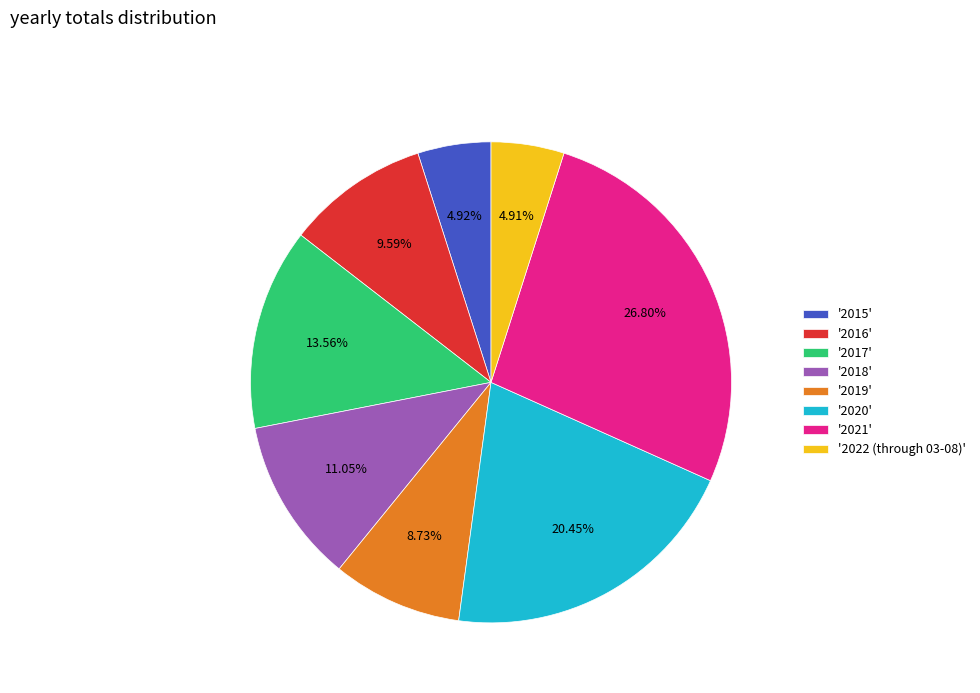

What is the largest slice in the pie chart?

'2021'